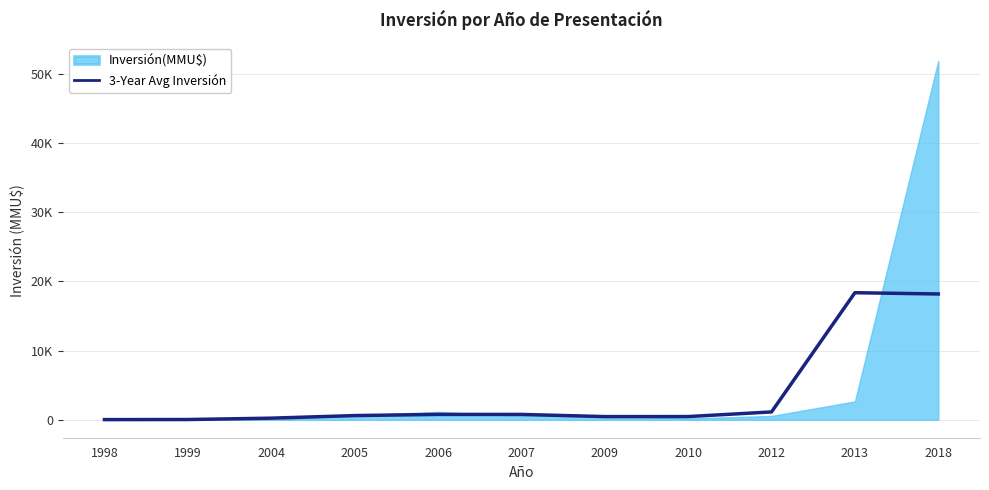

What is the change in value from 1999 to 2006?

+737.0